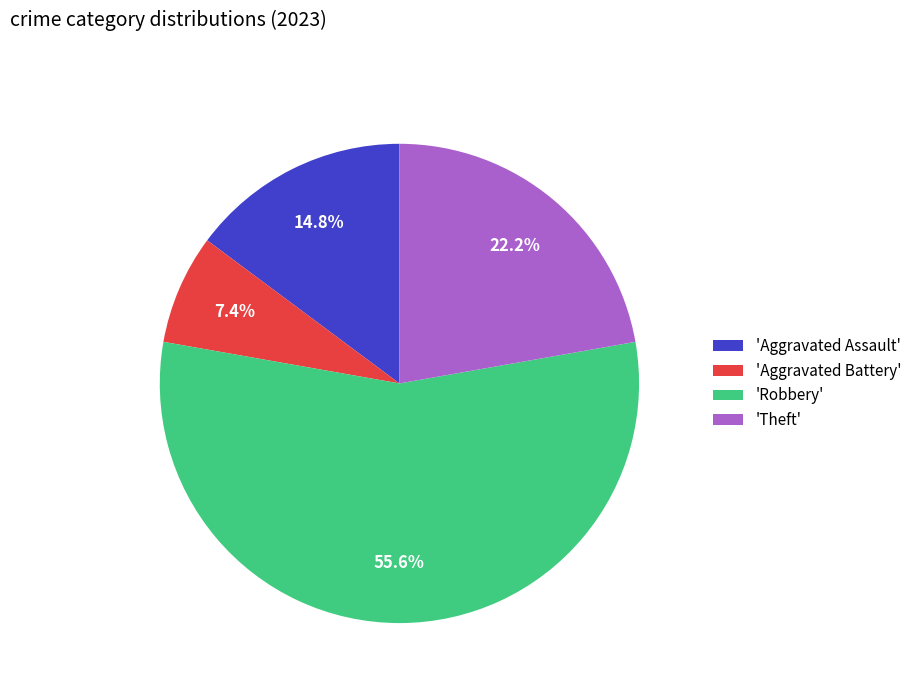

Combined, do 'Robbery' and 'Theft' account for over 50%?

Yes